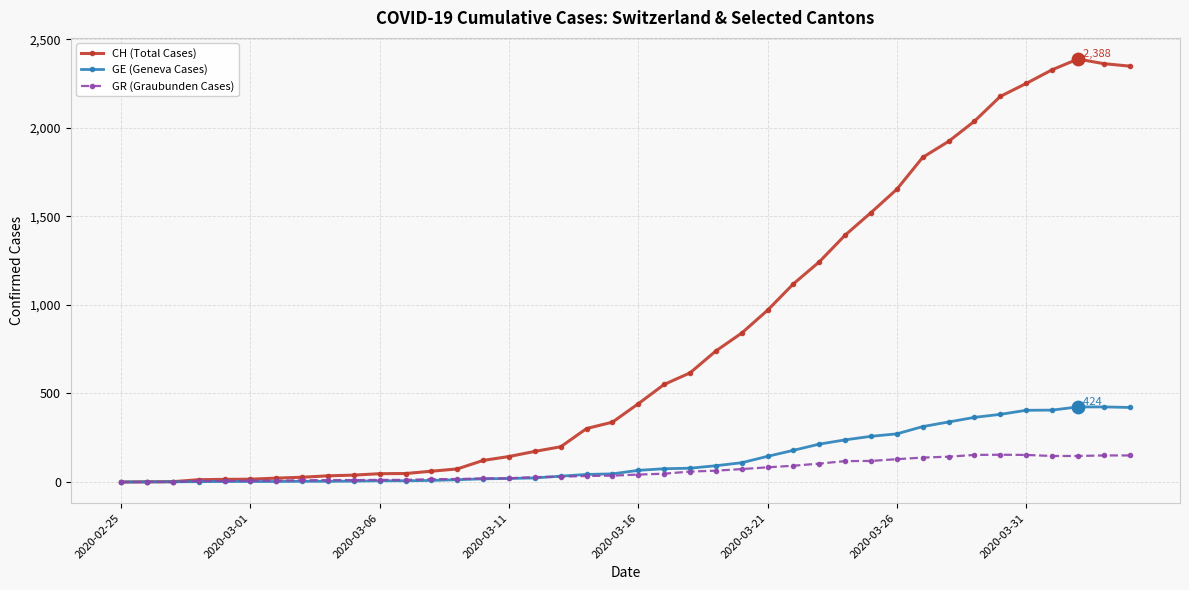

Which series has the widest spread of values?

CH (Total Cases)